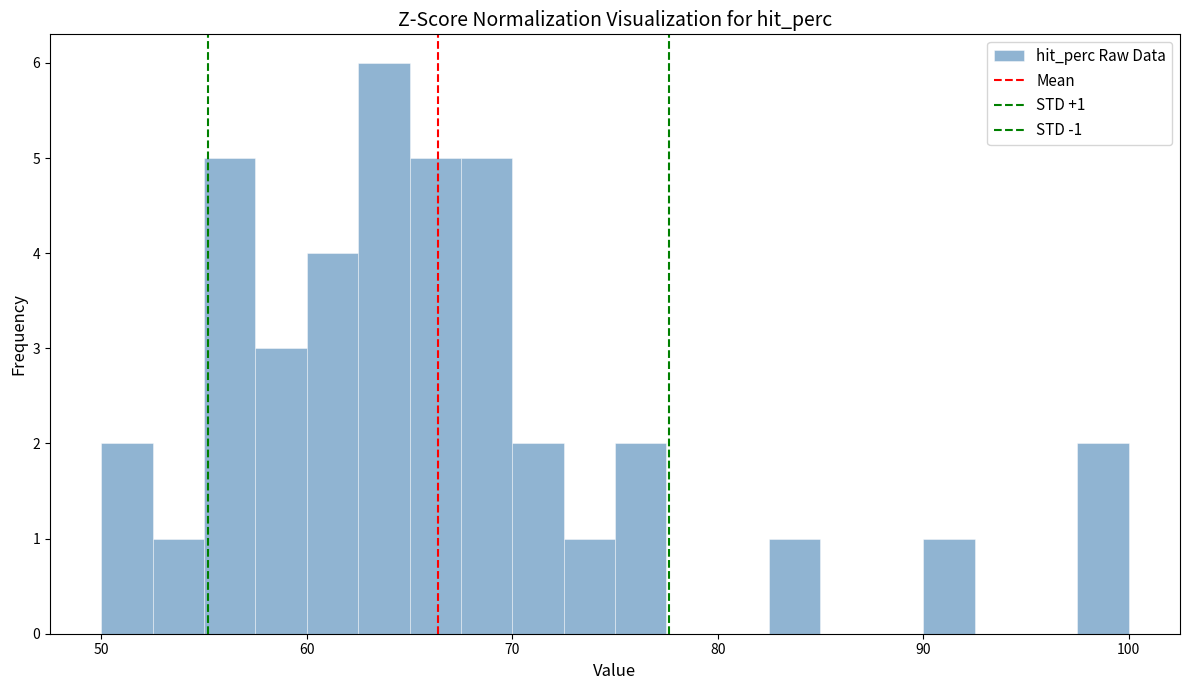

Around what value on the x-axis is the tallest bar? Give the approximate position of its centre, as read against the axis.

64